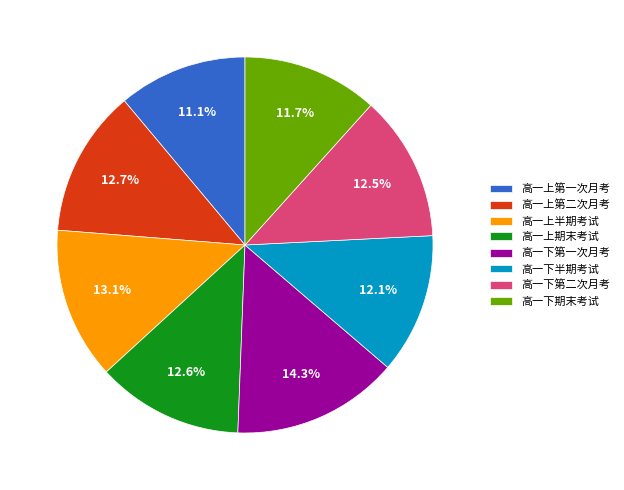

Is 高一上期末考试 the majority of the pie?

No